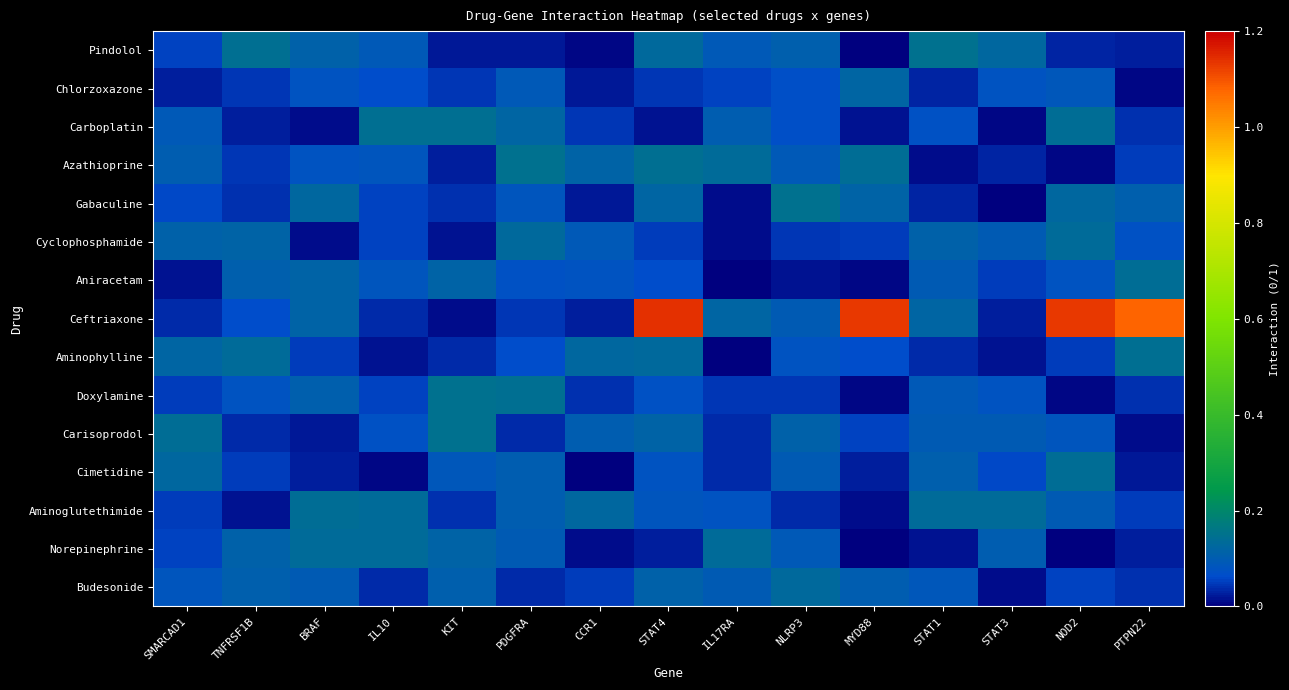

Reading right to left, what are all the values shown in this chart?

Pindolol: PTPN22=0.0	NOD2=0.0	STAT3=0.1	STAT1=0.1	MYD88=0.0	NLRP3=0.1	IL17RA=0.1	STAT4=0.1	CCR1=0.0	PDGFRA=0.0	KIT=0.0	IL10=0.1	BRAF=0.1	TNFRSF1B=0.1	SMARCAD1=0.1
Chlorzoxazone: PTPN22=0.0	NOD2=0.1	STAT3=0.1	STAT1=0.0	MYD88=0.1	NLRP3=0.1	IL17RA=0.1	STAT4=0.0	CCR1=0.0	PDGFRA=0.1	KIT=0.0	IL10=0.1	BRAF=0.1	TNFRSF1B=0.0	SMARCAD1=0.0
Carboplatin: PTPN22=0.0	NOD2=0.1	STAT3=0.0	STAT1=0.1	MYD88=0.0	NLRP3=0.1	IL17RA=0.1	STAT4=0.0	CCR1=0.0	PDGFRA=0.1	KIT=0.1	IL10=0.1	BRAF=0.0	TNFRSF1B=0.0	SMARCAD1=0.1
Azathioprine: PTPN22=0.0	NOD2=0.0	STAT3=0.0	STAT1=0.0	MYD88=0.1	NLRP3=0.1	IL17RA=0.1	STAT4=0.1	CCR1=0.1	PDGFRA=0.1	KIT=0.0	IL10=0.1	BRAF=0.1	TNFRSF1B=0.0	SMARCAD1=0.1
Gabaculine: PTPN22=0.1	NOD2=0.1	STAT3=0.0	STAT1=0.0	MYD88=0.1	NLRP3=0.1	IL17RA=0.0	STAT4=0.1	CCR1=0.0	PDGFRA=0.1	KIT=0.0	IL10=0.1	BRAF=0.1	TNFRSF1B=0.0	SMARCAD1=0.1
Cyclophosphamide: PTPN22=0.1	NOD2=0.1	STAT3=0.1	STAT1=0.1	MYD88=0.0	NLRP3=0.0	IL17RA=0.0	STAT4=0.0	CCR1=0.1	PDGFRA=0.1	KIT=0.0	IL10=0.1	BRAF=0.0	TNFRSF1B=0.1	SMARCAD1=0.1
Aniracetam: PTPN22=0.1	NOD2=0.1	STAT3=0.0	STAT1=0.1	MYD88=0.0	NLRP3=0.0	IL17RA=0.0	STAT4=0.1	CCR1=0.1	PDGFRA=0.1	KIT=0.1	IL10=0.1	BRAF=0.1	TNFRSF1B=0.1	SMARCAD1=0.0
Ceftriaxone: PTPN22=1.1	NOD2=1.1	STAT3=0.0	STAT1=0.1	MYD88=1.1	NLRP3=0.1	IL17RA=0.1	STAT4=1.1	CCR1=0.0	PDGFRA=0.0	KIT=0.0	IL10=0.0	BRAF=0.1	TNFRSF1B=0.1	SMARCAD1=0.0
Aminophylline: PTPN22=0.1	NOD2=0.1	STAT3=0.0	STAT1=0.0	MYD88=0.1	NLRP3=0.1	IL17RA=0.0	STAT4=0.1	CCR1=0.1	PDGFRA=0.1	KIT=0.0	IL10=0.0	BRAF=0.0	TNFRSF1B=0.1	SMARCAD1=0.1
Doxylamine: PTPN22=0.0	NOD2=0.0	STAT3=0.1	STAT1=0.1	MYD88=0.0	NLRP3=0.0	IL17RA=0.0	STAT4=0.1	CCR1=0.0	PDGFRA=0.1	KIT=0.1	IL10=0.1	BRAF=0.1	TNFRSF1B=0.1	SMARCAD1=0.0
Carisoprodol: PTPN22=0.0	NOD2=0.1	STAT3=0.1	STAT1=0.1	MYD88=0.1	NLRP3=0.1	IL17RA=0.0	STAT4=0.1	CCR1=0.1	PDGFRA=0.0	KIT=0.1	IL10=0.1	BRAF=0.0	TNFRSF1B=0.0	SMARCAD1=0.1
Cimetidine: PTPN22=0.0	NOD2=0.1	STAT3=0.1	STAT1=0.1	MYD88=0.0	NLRP3=0.1	IL17RA=0.0	STAT4=0.1	CCR1=0.0	PDGFRA=0.1	KIT=0.1	IL10=0.0	BRAF=0.0	TNFRSF1B=0.0	SMARCAD1=0.1
Aminoglutethimide: PTPN22=0.1	NOD2=0.1	STAT3=0.1	STAT1=0.1	MYD88=0.0	NLRP3=0.0	IL17RA=0.1	STAT4=0.1	CCR1=0.1	PDGFRA=0.1	KIT=0.0	IL10=0.1	BRAF=0.1	TNFRSF1B=0.0	SMARCAD1=0.1
Norepinephrine: PTPN22=0.0	NOD2=0.0	STAT3=0.1	STAT1=0.0	MYD88=0.0	NLRP3=0.1	IL17RA=0.1	STAT4=0.0	CCR1=0.0	PDGFRA=0.1	KIT=0.1	IL10=0.1	BRAF=0.1	TNFRSF1B=0.1	SMARCAD1=0.1
Budesonide: PTPN22=0.0	NOD2=0.1	STAT3=0.0	STAT1=0.1	MYD88=0.1	NLRP3=0.1	IL17RA=0.1	STAT4=0.1	CCR1=0.0	PDGFRA=0.0	KIT=0.1	IL10=0.0	BRAF=0.1	TNFRSF1B=0.1	SMARCAD1=0.1